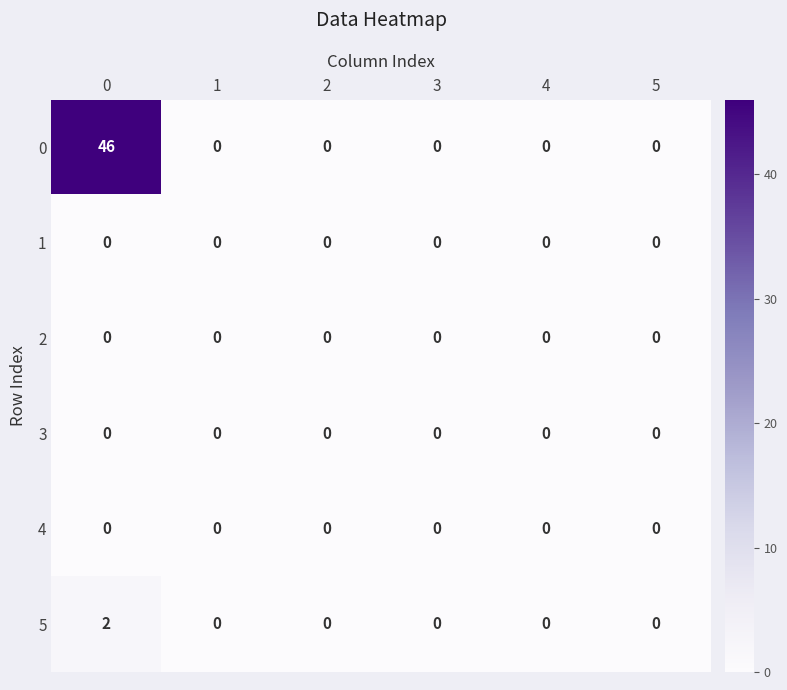

What is the greatest value displayed?

46